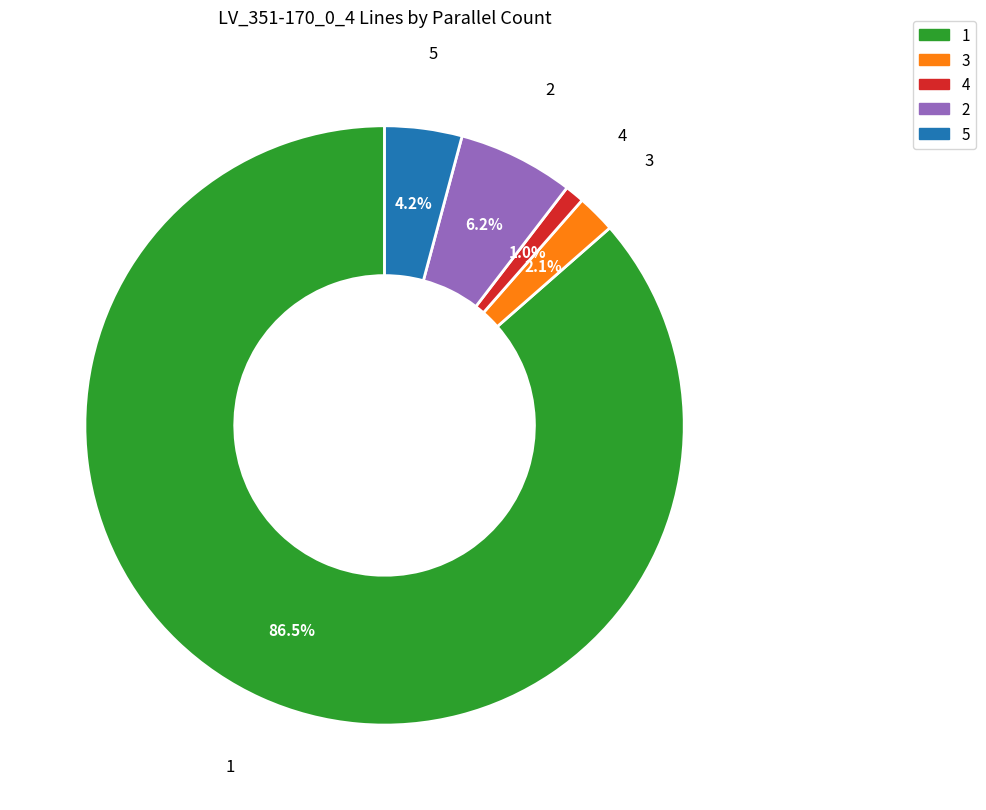

Does 5 account for over 50% of the chart?

No